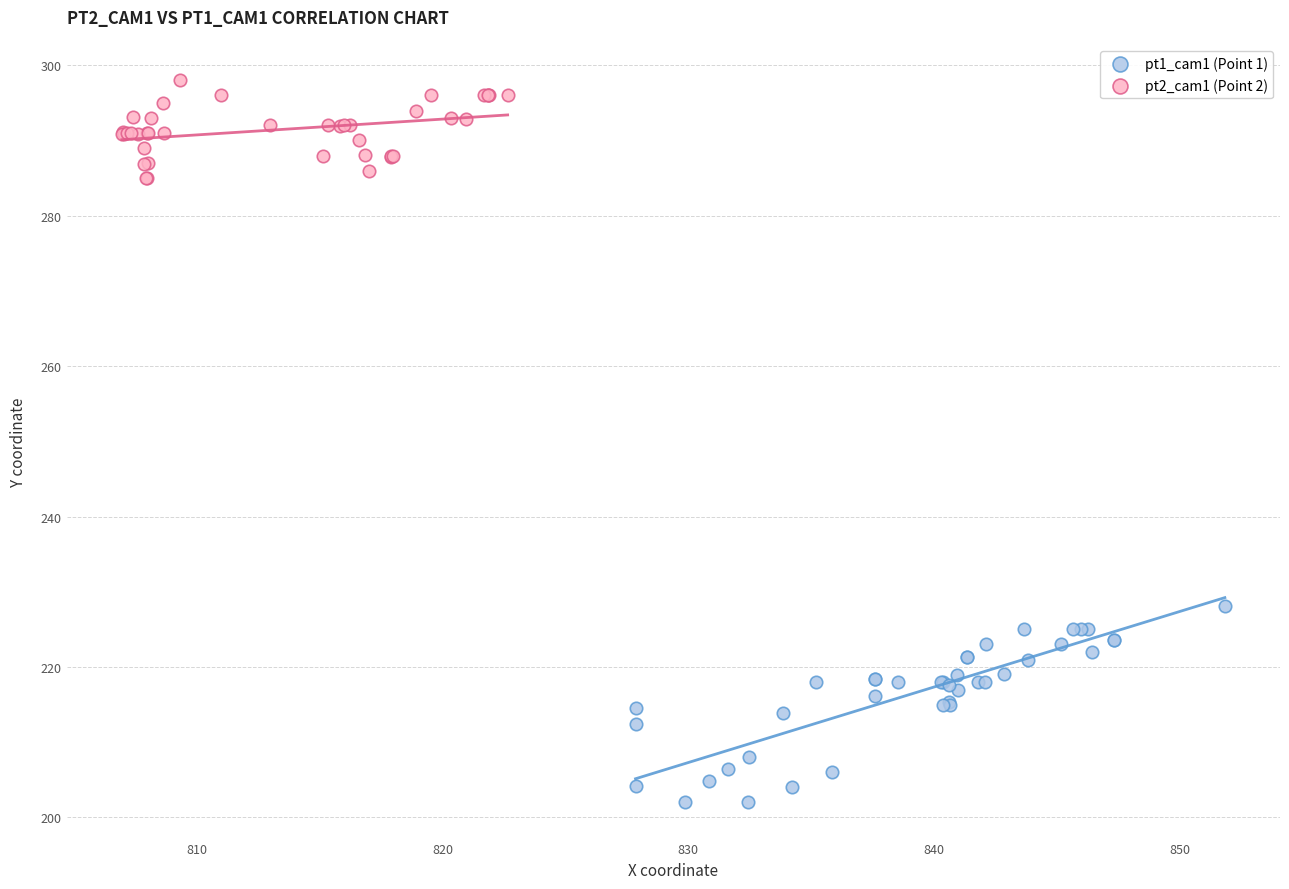

Which series reaches the maximum Y coordinate?

pt2_cam1 (Point 2)